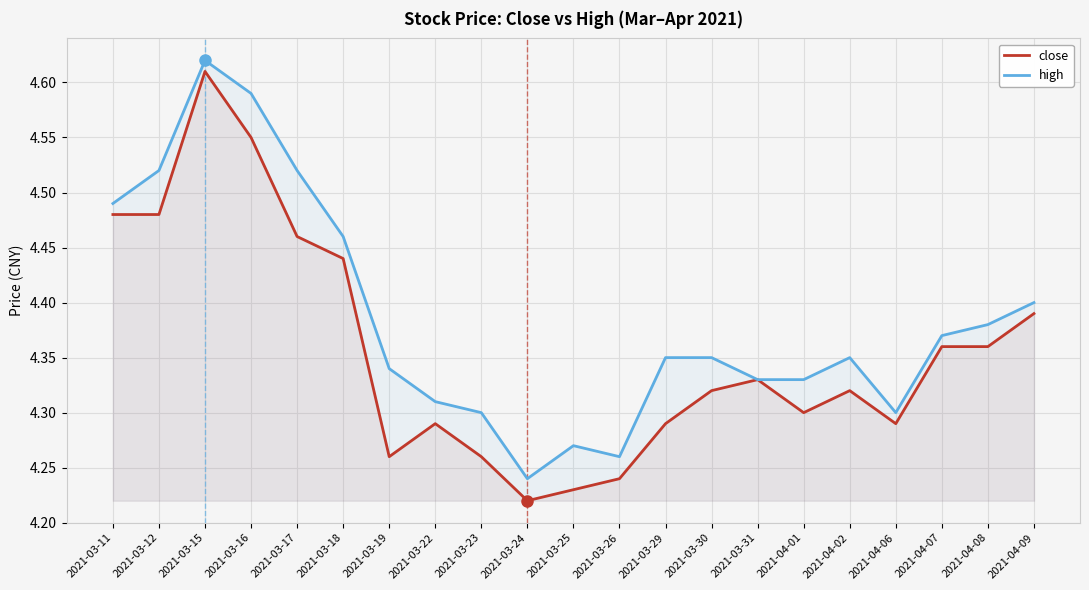

What position from the left is 2021-03-25?

11